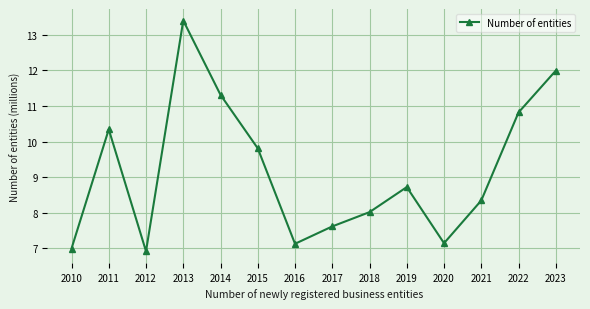

Count the number of categories in the chart.

14